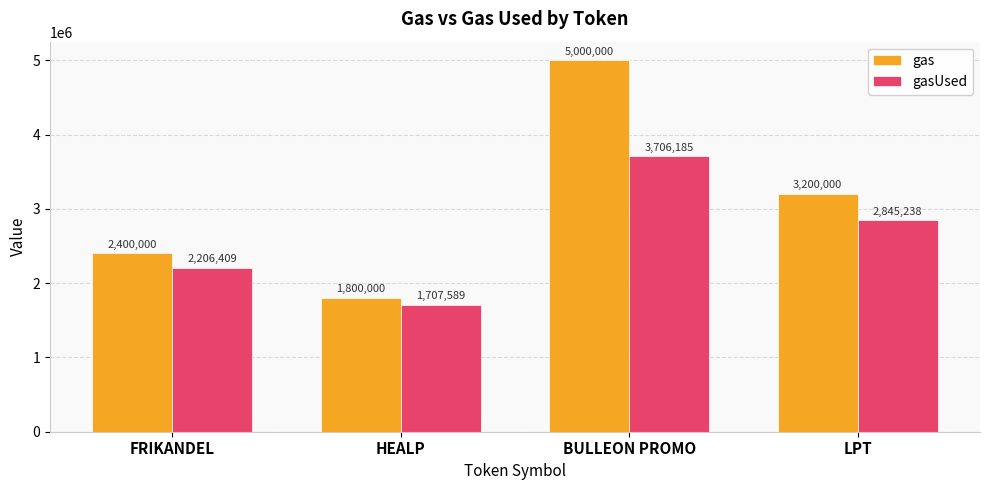

What is the difference between the second highest and minimum values in the gas series?

1400000